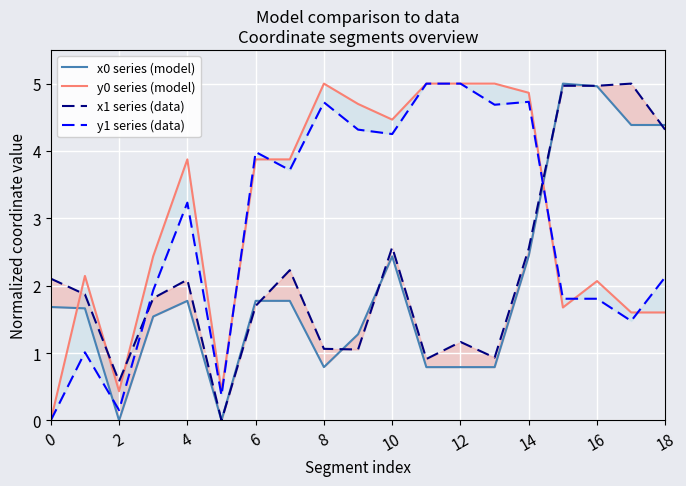

What is the label of the 2nd point from the left?

2